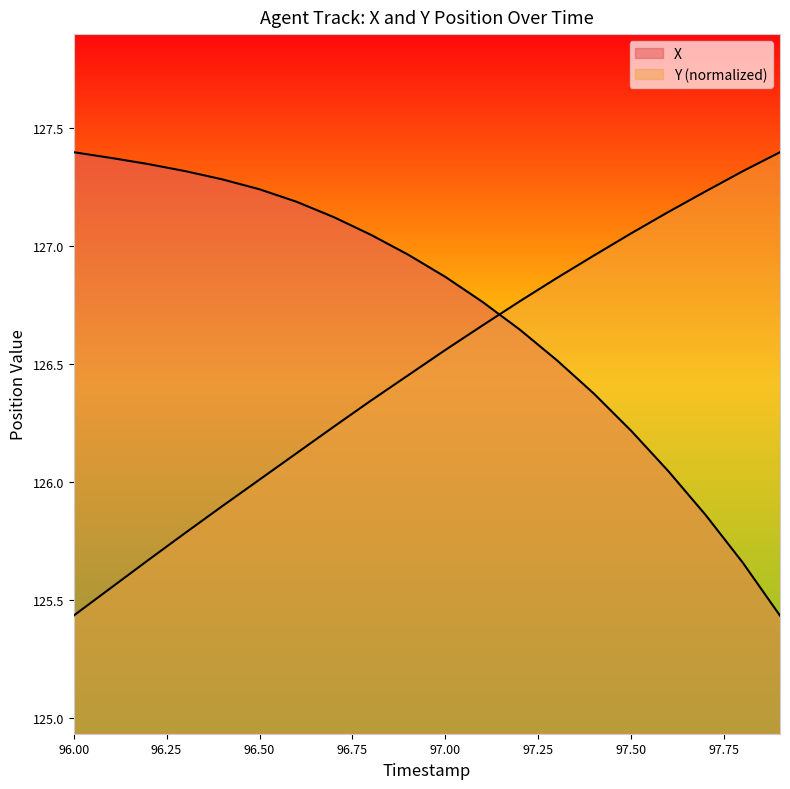

What is the value of the Y point at the 6th from the left?

126.0